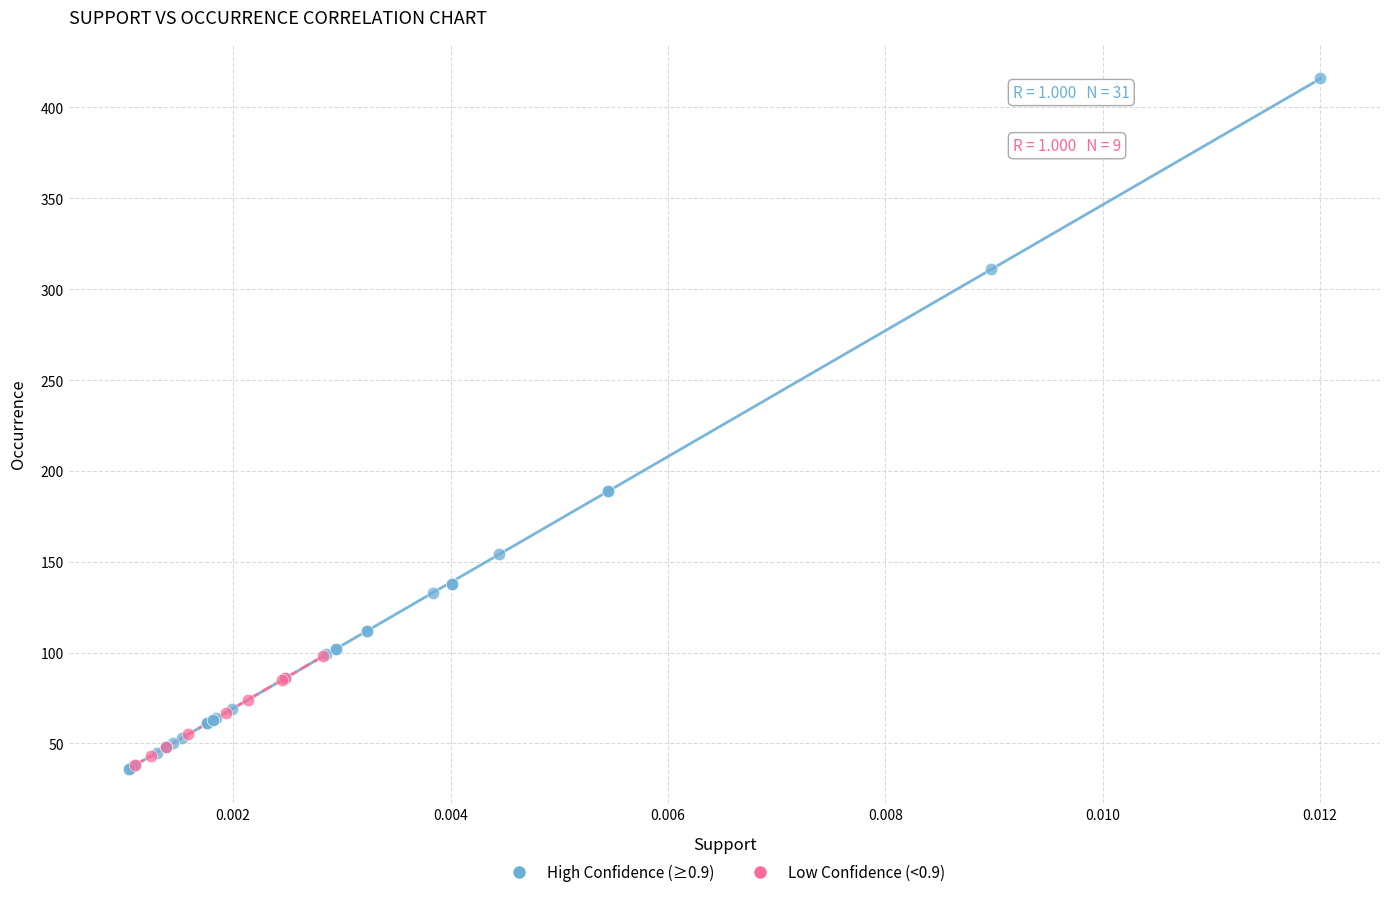

Which series has the largest Y range (max minus min)?

High Confidence (≥0.9)